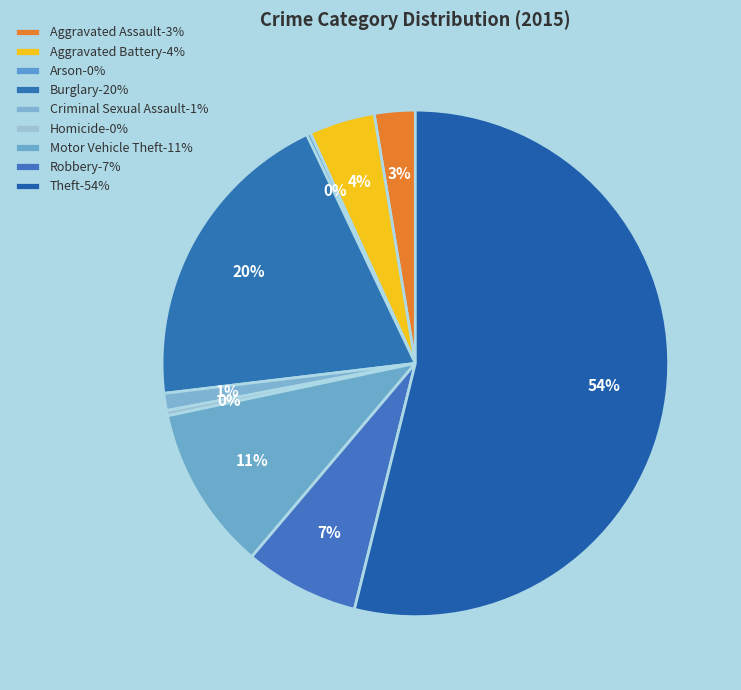

To the nearest percent, what is the difference between the largest and smallest slice percentages?

54%